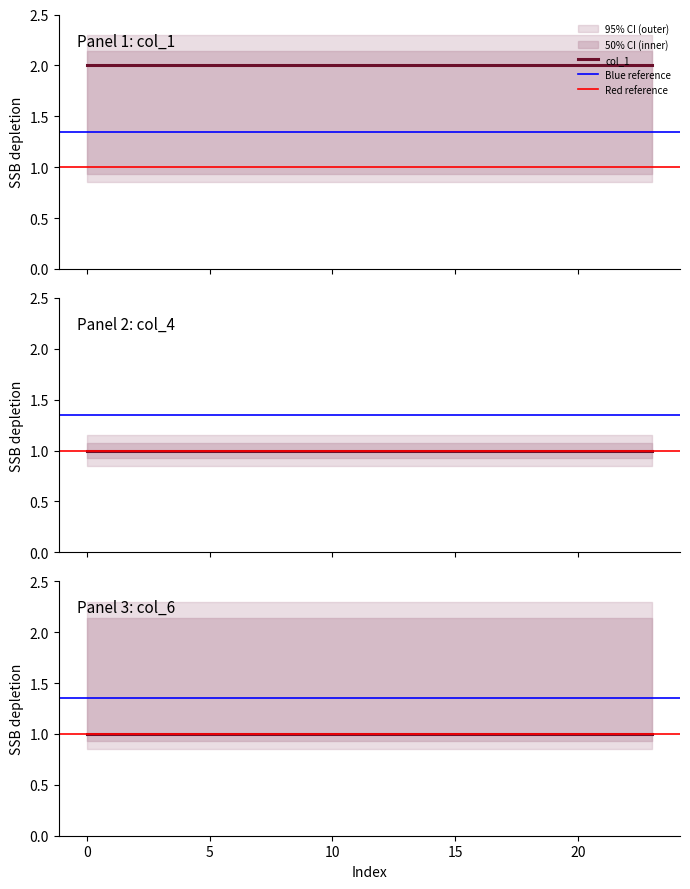

What is the lowest value of the col_6 series?

1